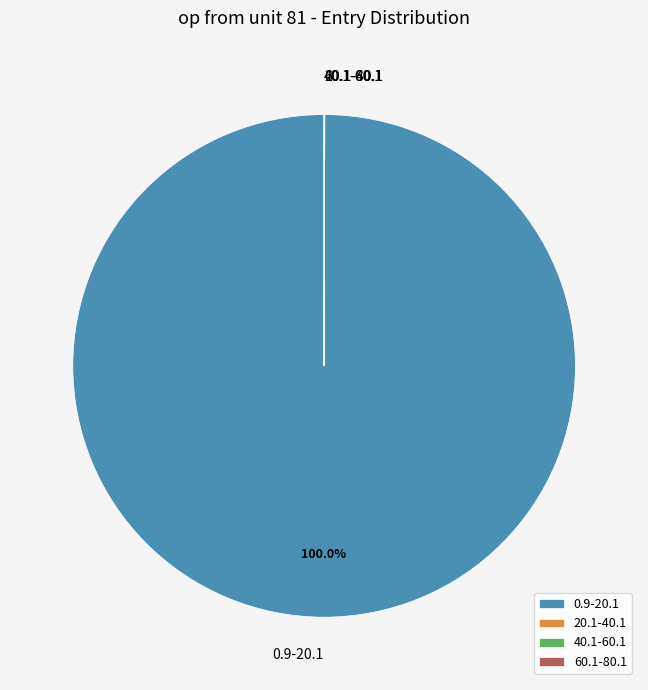

Which slice represents more than half of the pie?

0.9-20.1